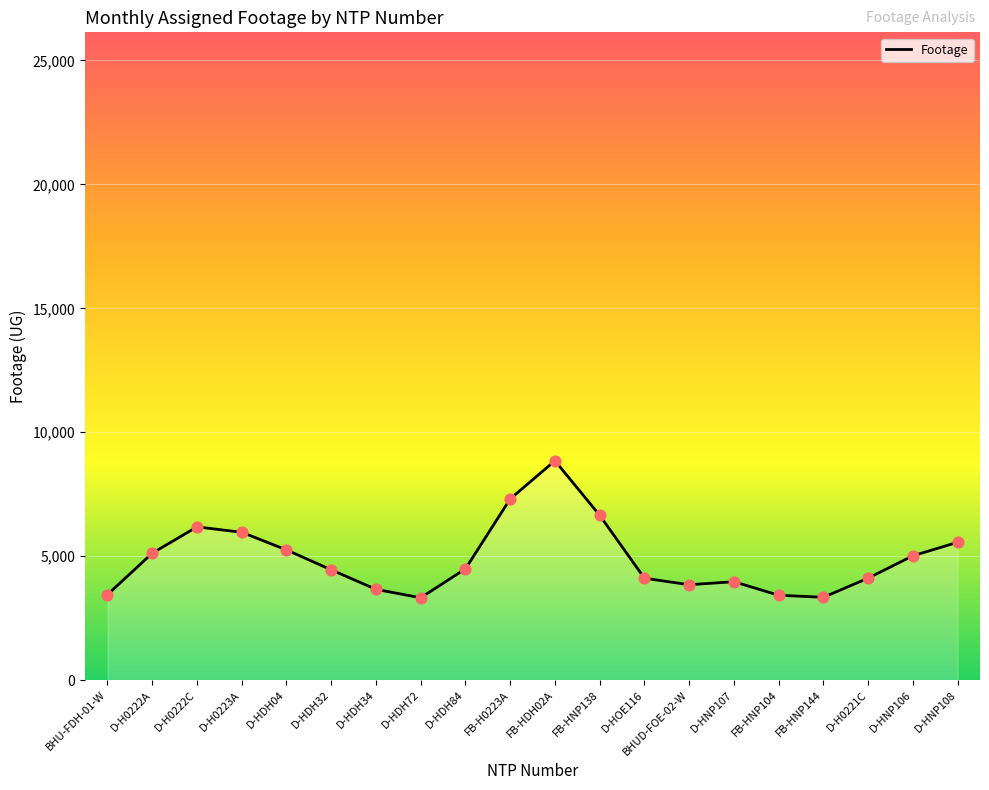

Approximately how many times larger is the value at D-HDH04 compared to D-HNP107?

1.3